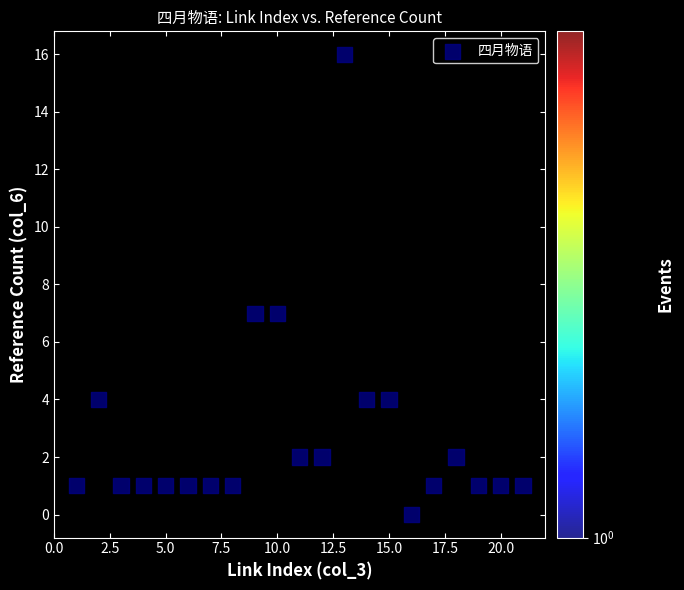

What is the range of X values (max minus min)?

20